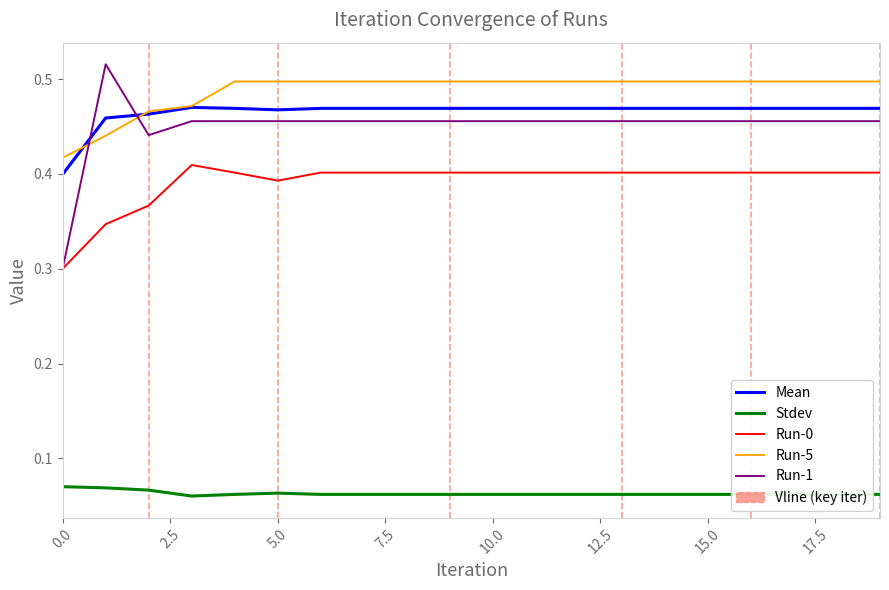

Which series has the largest range (max minus min)?

Run-1